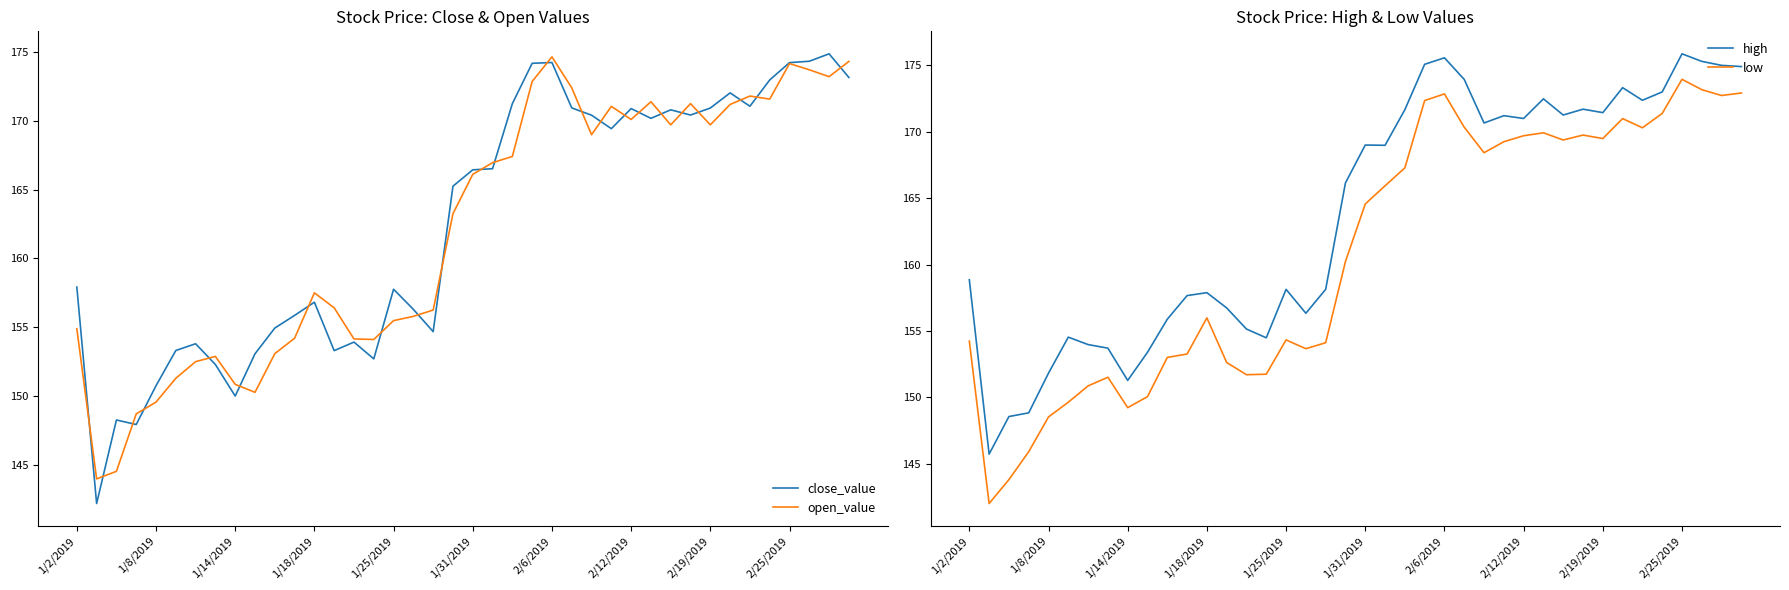

In close_value, how many points are higher than both neighbors (excluding endpoints)?

10